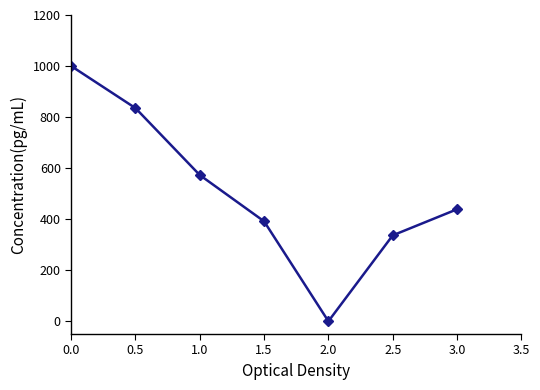

Which label corresponds to the smallest value in the chart?

2.0